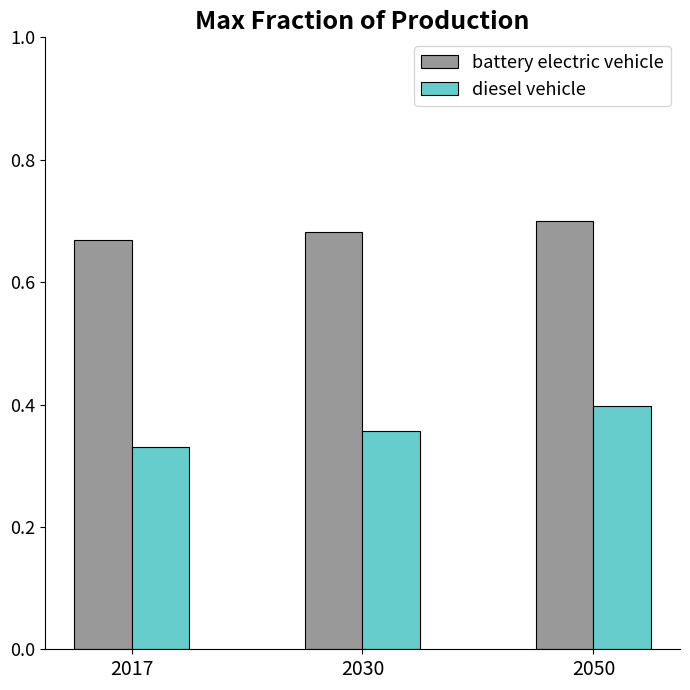

Which series has the largest range (max minus min)?

diesel vehicle